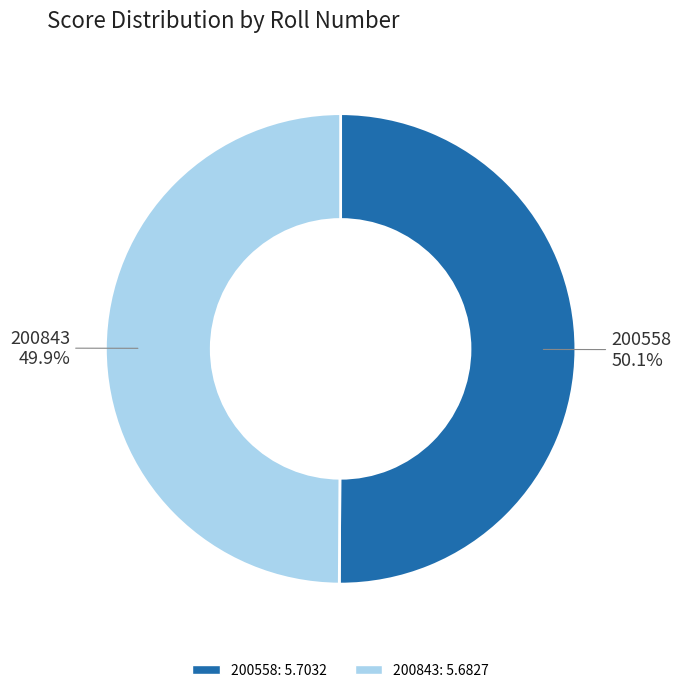

To the nearest percent, what portion does 200843 represent?

50%